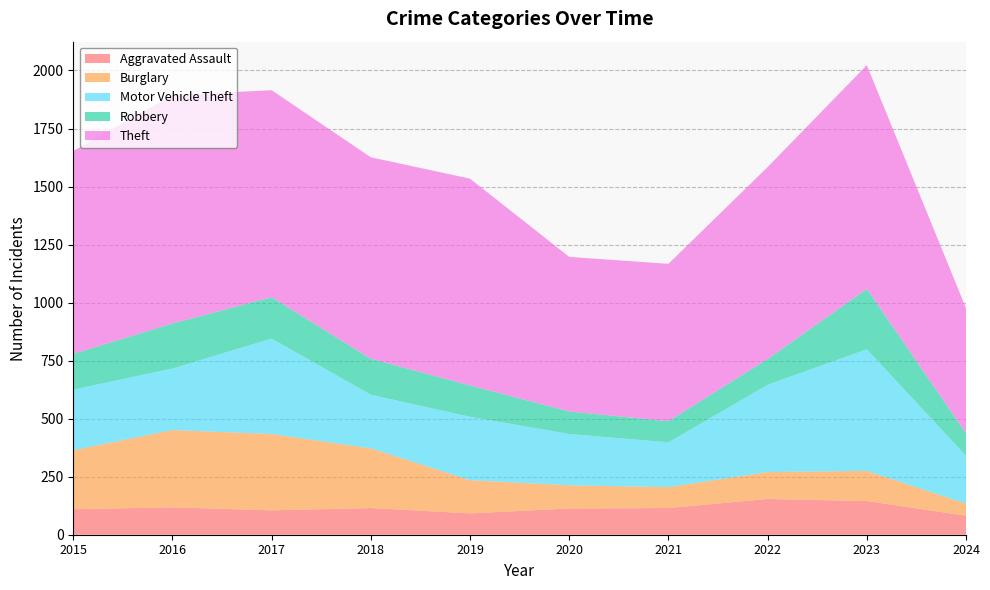

Reading right to left, extract all data points from this chart.

Aggravated Assault: 2024=82	2023=145	2022=154	2021=115	2020=113	2019=92	2018=115	2017=105	2016=118	2015=110
Burglary: 2024=52	2023=130	2022=116	2021=90	2020=100	2019=143	2018=257	2017=329	2016=333	2015=254
Motor Vehicle Theft: 2024=206	2023=524	2022=376	2021=193	2020=221	2019=273	2018=231	2017=411	2016=265	2015=261
Robbery: 2024=97	2023=260	2022=111	2021=91	2020=97	2019=135	2018=155	2017=178	2016=194	2015=154
Theft: 2024=539	2023=964	2022=827	2021=678	2020=666	2019=891	2018=868	2017=892	2016=984	2015=874